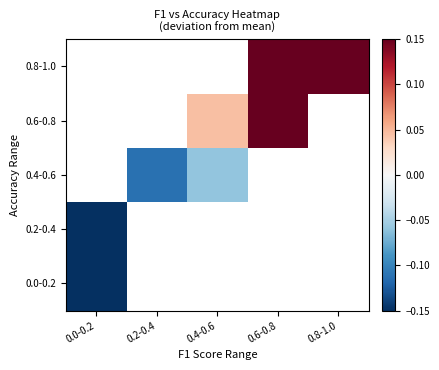

Which category has the highest value across all series?

0.8-1.0